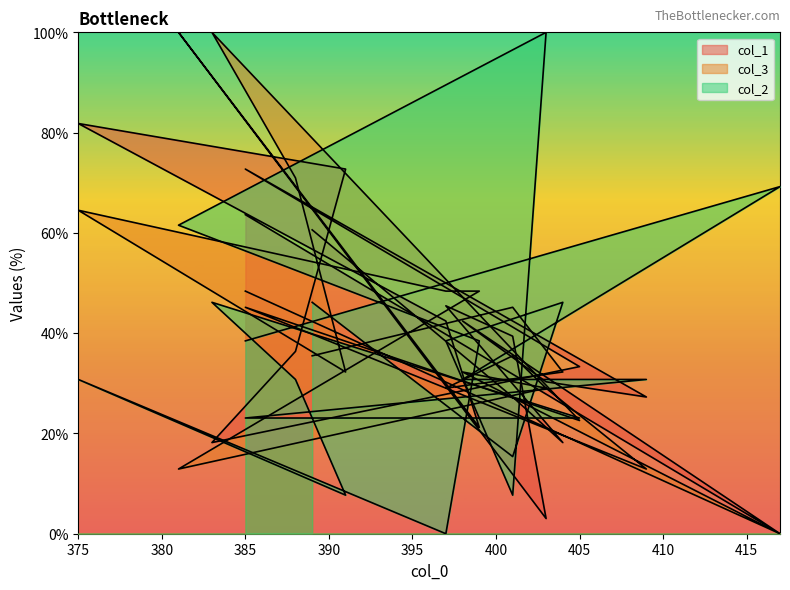

What is the difference between the maximum and minimum values in the col_3 series?

100.0